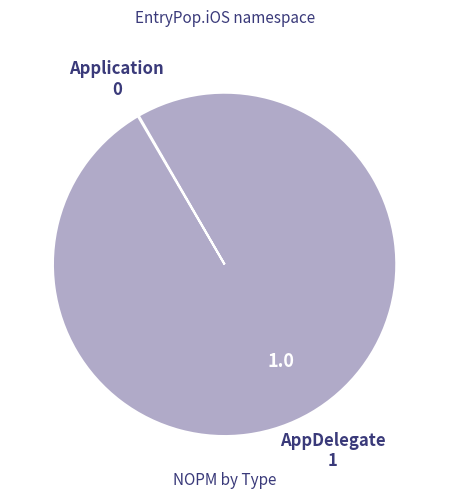

Is there any slice that represents more than half of the pie?

Yes